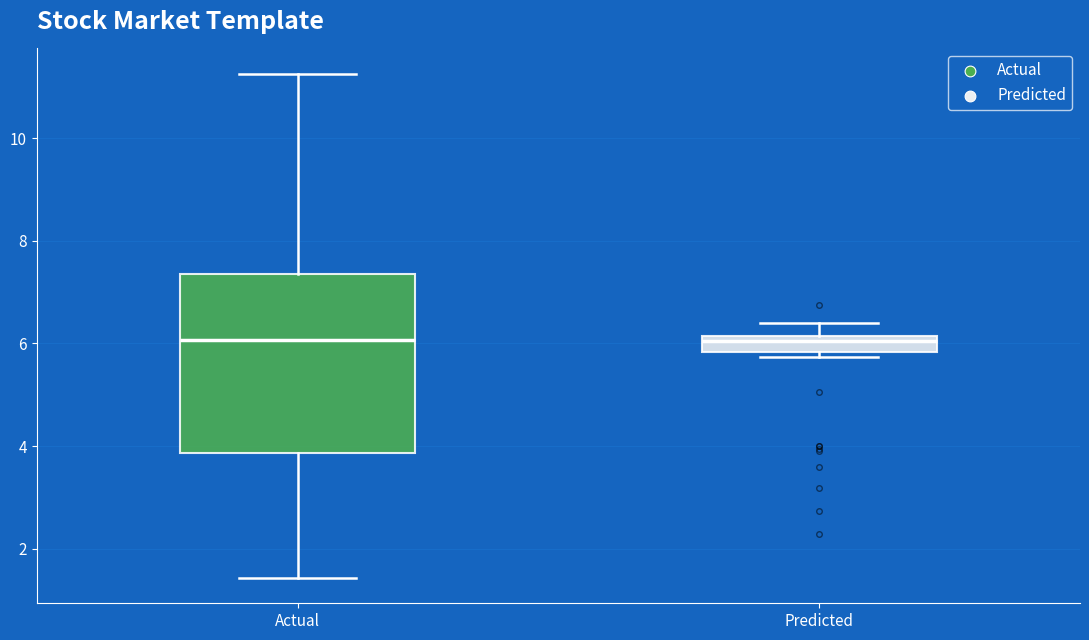

Where is the lower edge of the box for Predicted on the y-axis? The values are not printed on the chart, so give them approximately, as read against the axis.

5.8